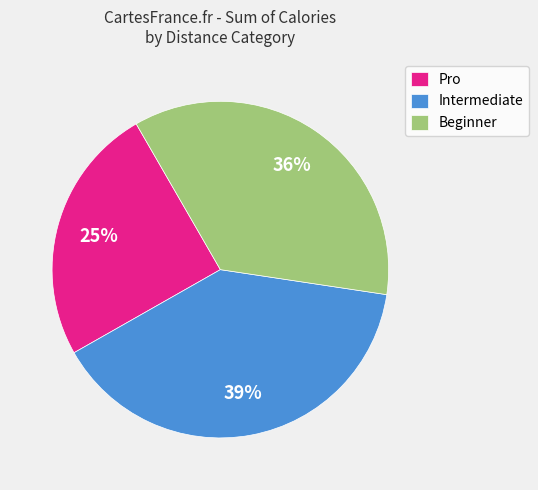

Is the sum of Intermediate and Pro greater than half?

Yes